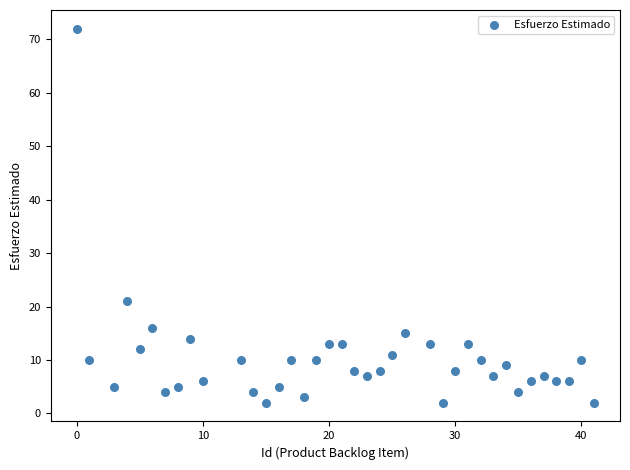

What Y value in the scatter plot is closest to 37?

21